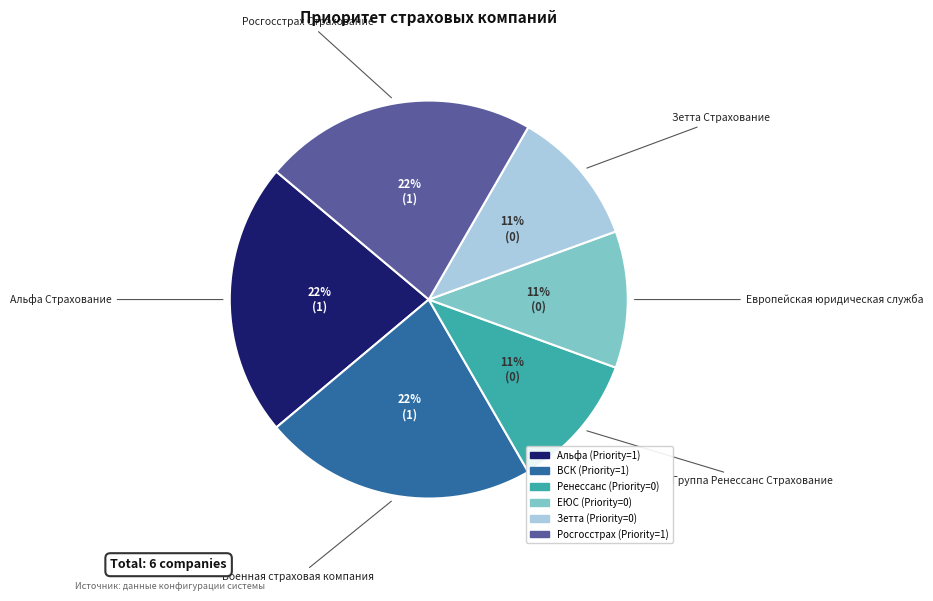

Is the sum of Росгосстрах and Ренессанс greater than half?

No